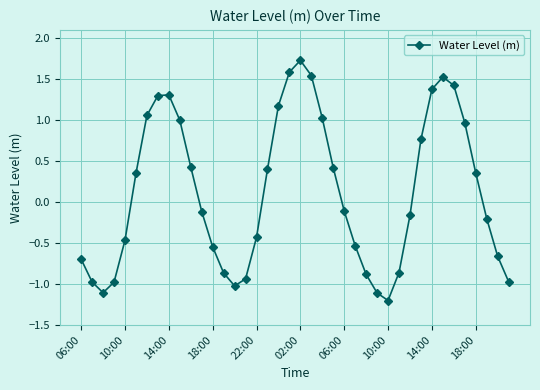

Does the chart have visible grid lines?

Yes